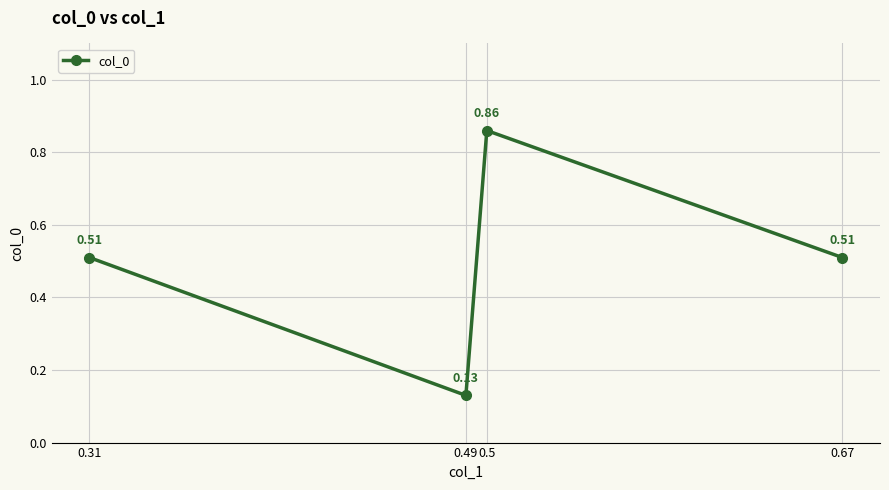

What is the sum of the values at 0.49 and 0.31?

0.6